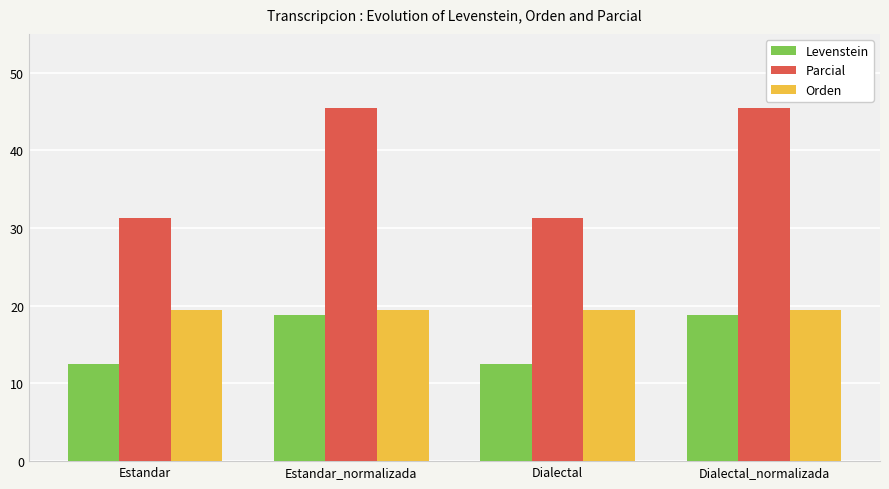

Which series has the largest total across all categories?

Parcial